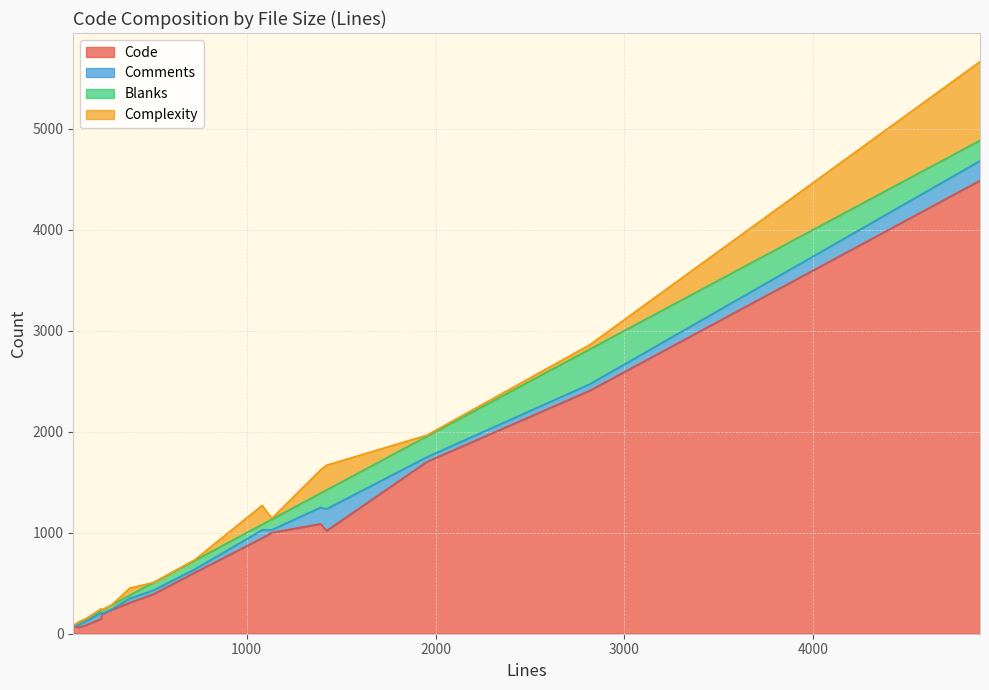

What is the maximum value for Code?

4486